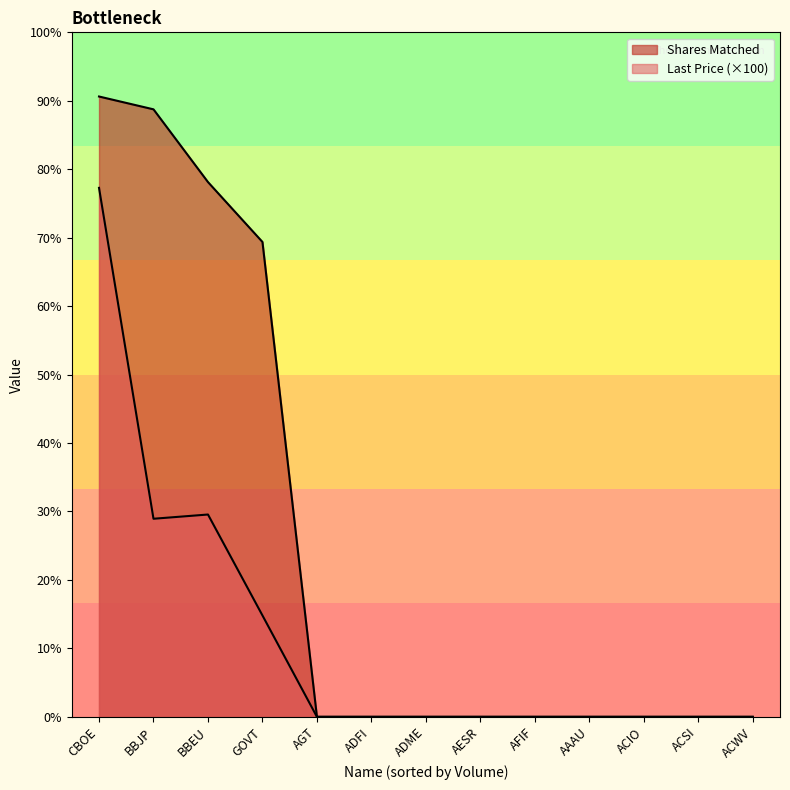

Between ADFI and AESR, which series saw the biggest shift?

Last Price